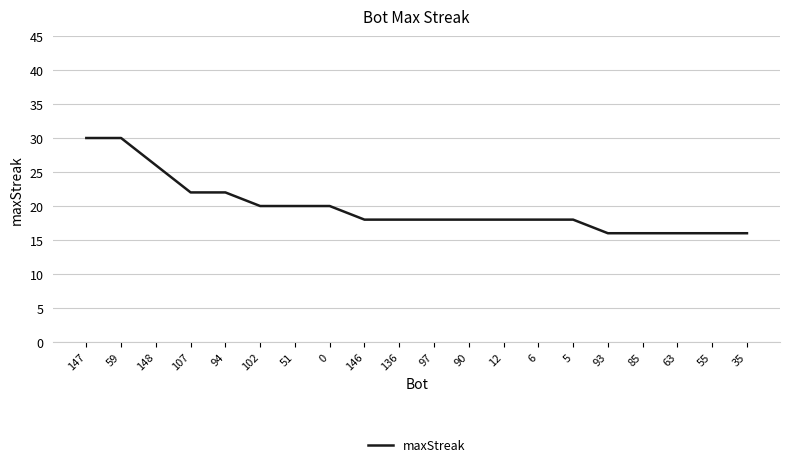

The value at 146 is 12. True or false?

False